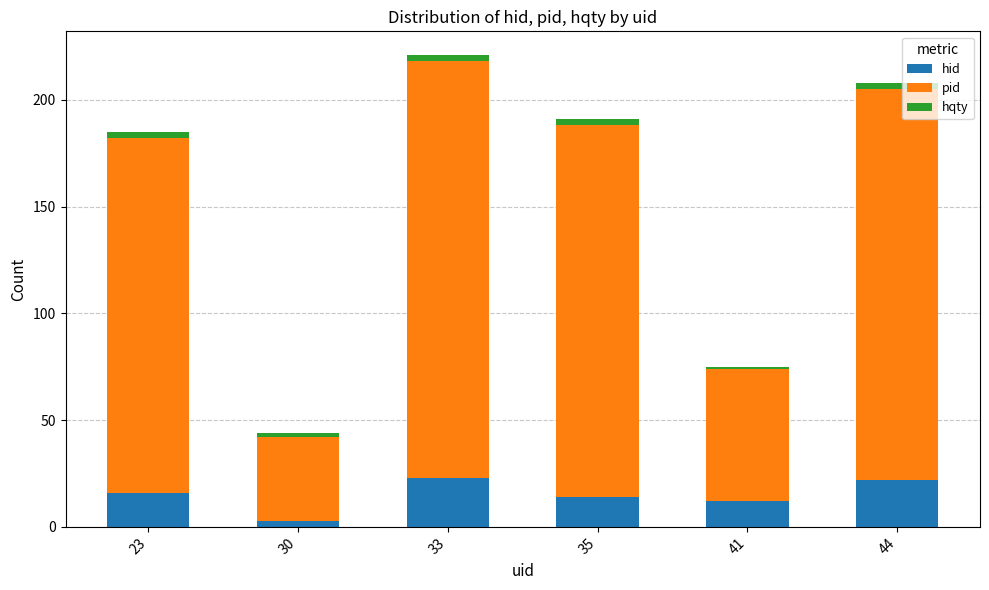

At which label does hid reach its minimum?

30